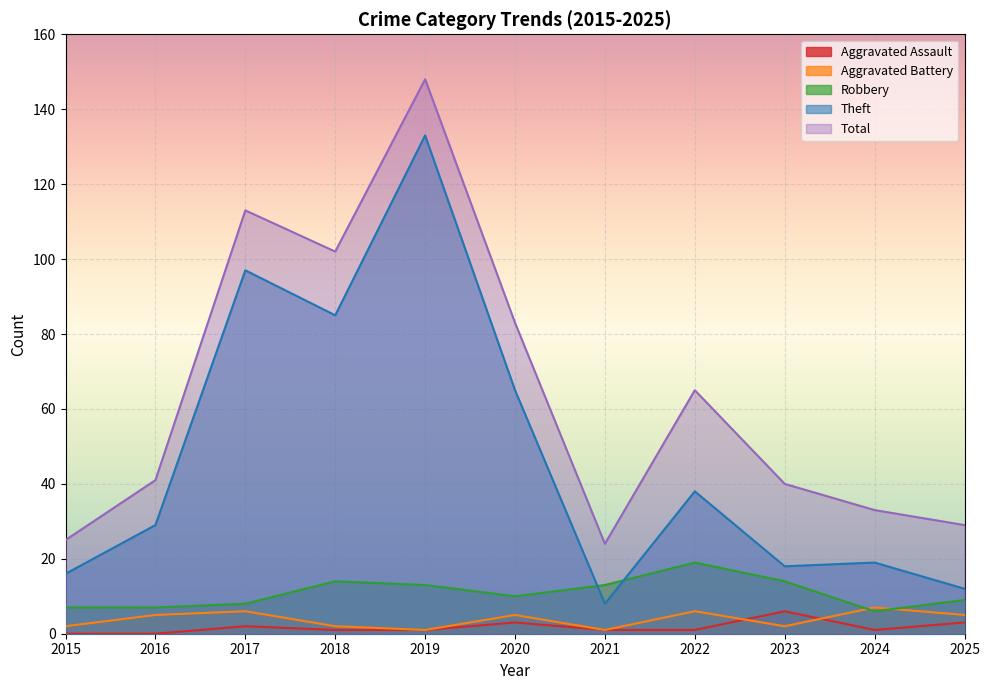

At how many categories does at least one series exceed 104?

2